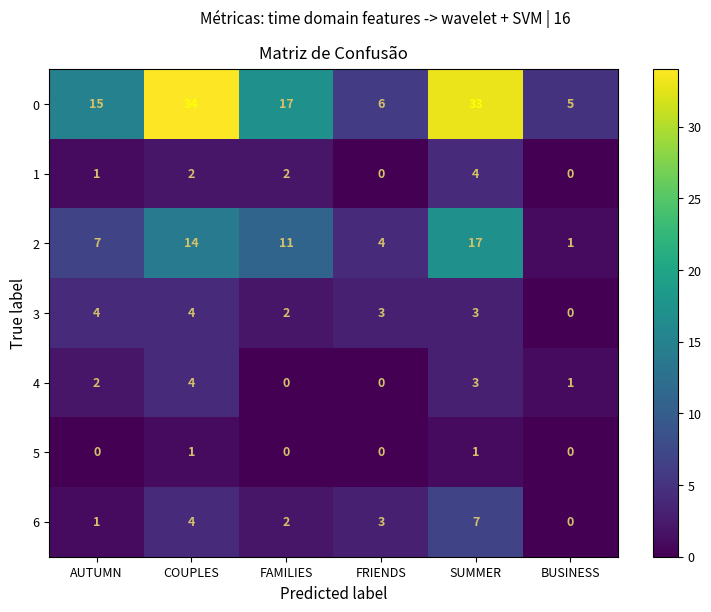

How many categories are shown in the chart?

6